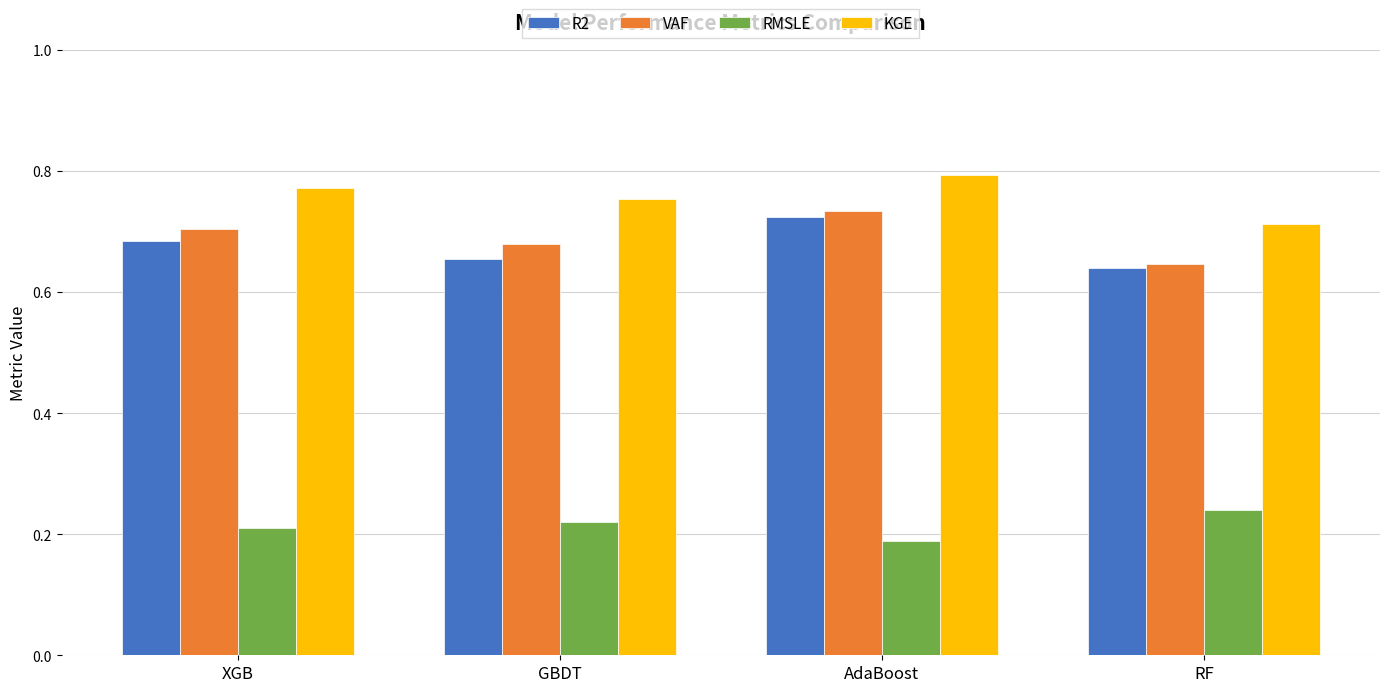

Which series changed the most between GBDT and AdaBoost?

R2